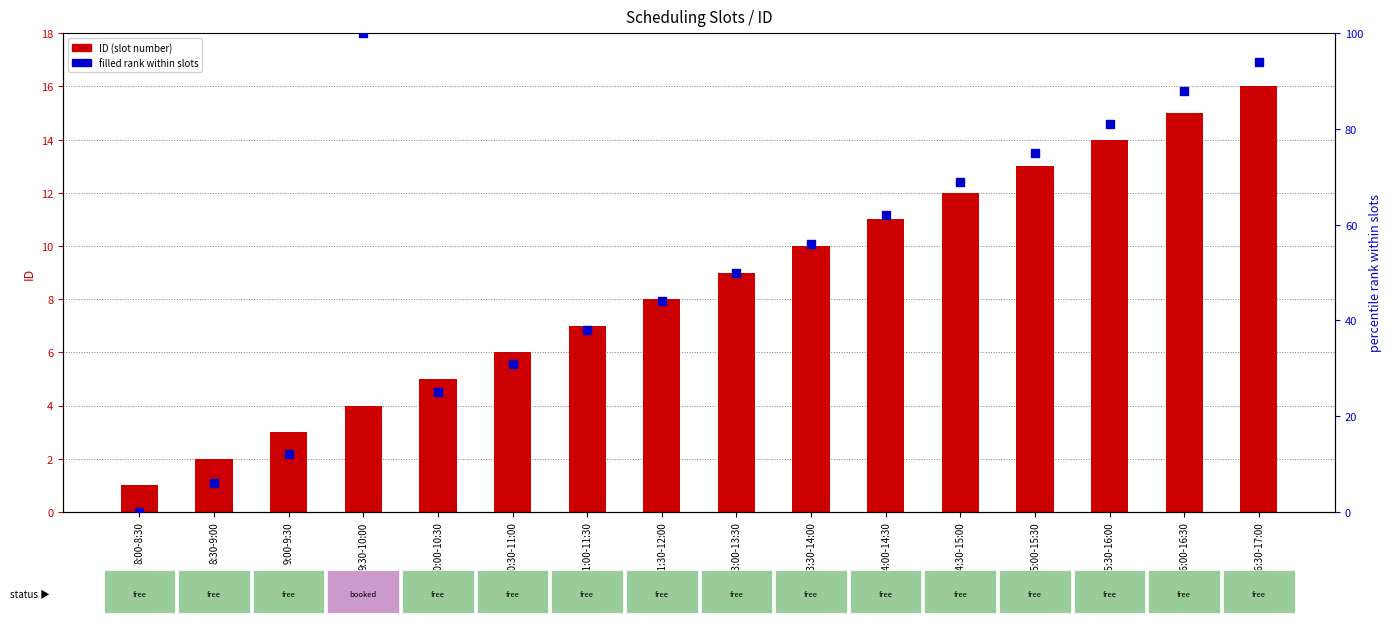

Which series has the largest total across all categories?

filled rank within slots